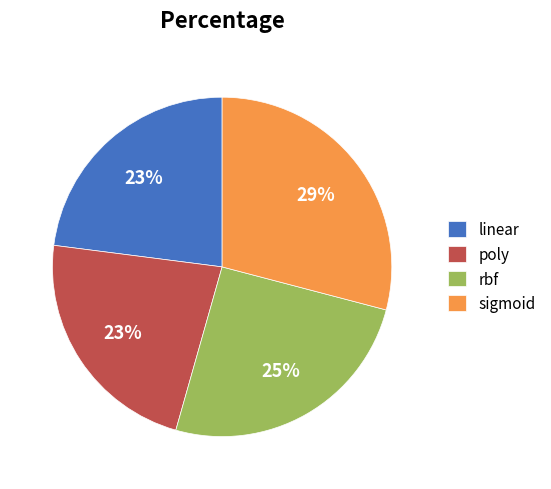

Count the number of slices in the pie.

4